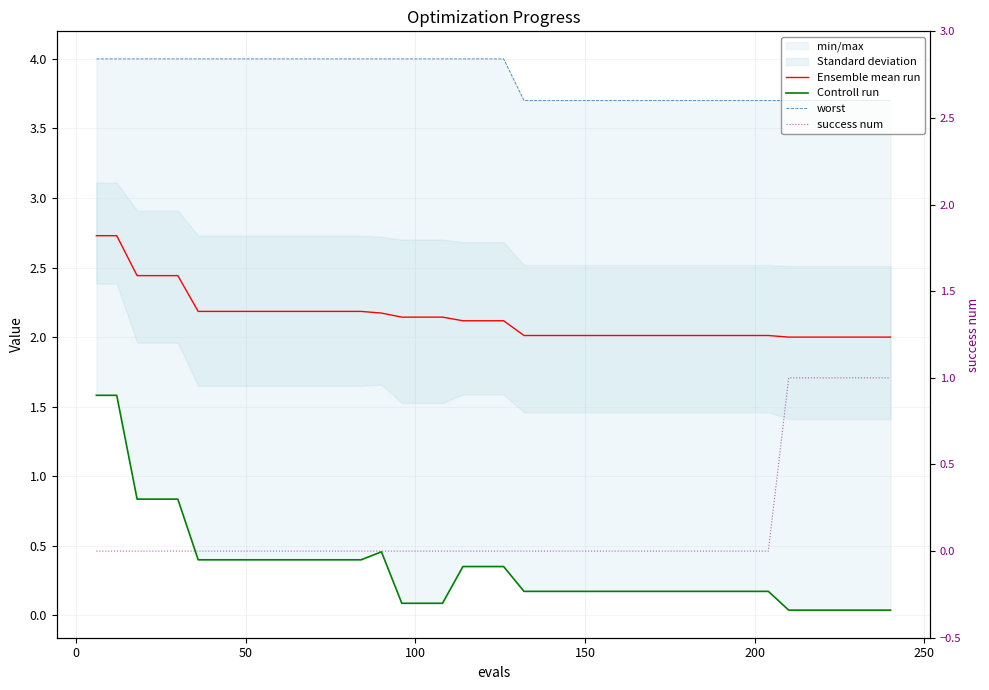

What is the lowest value of the worst series?

3.7